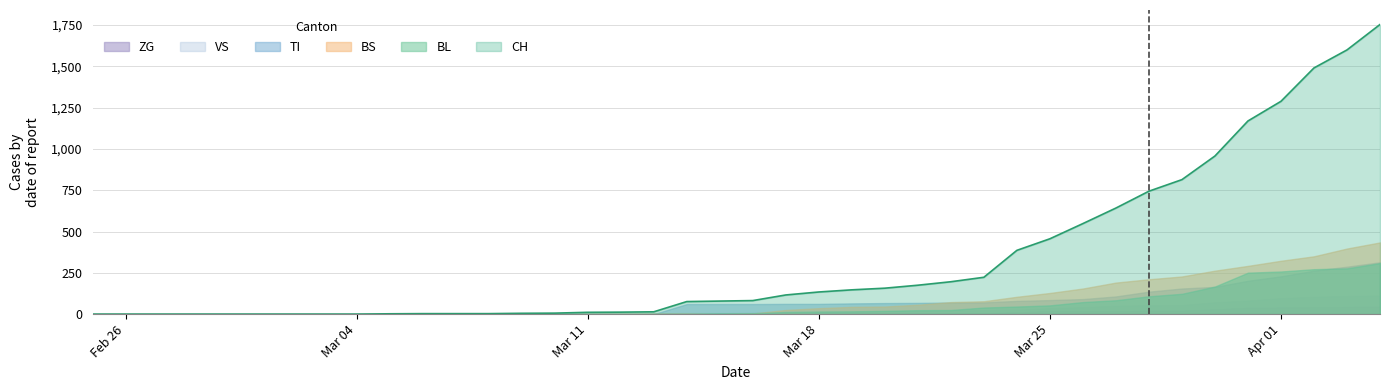

Which series has the largest range (max minus min)?

CH